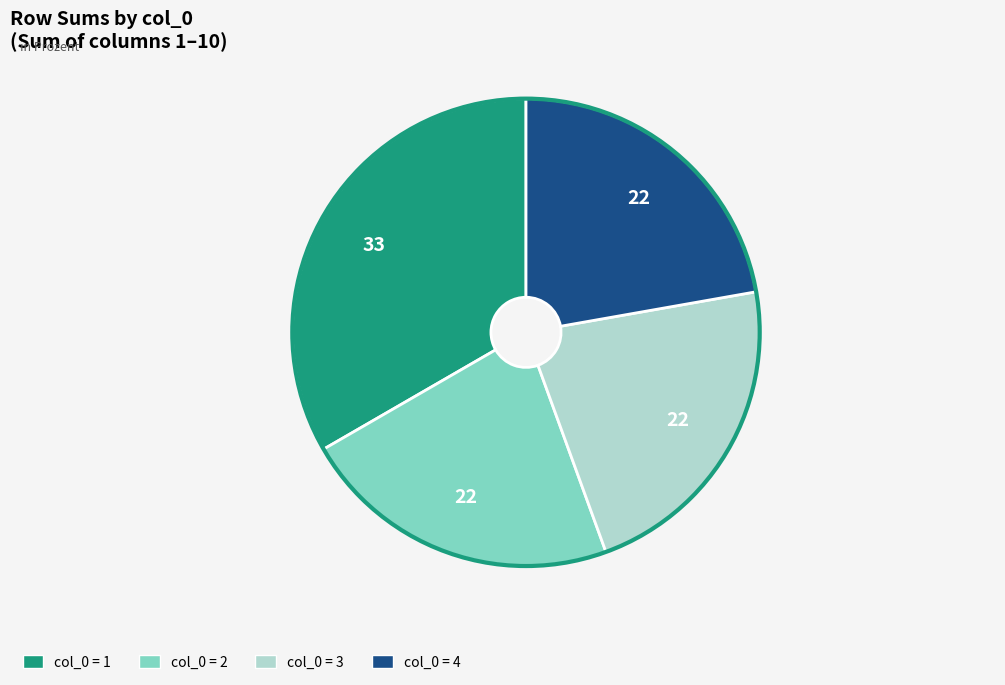

How many segments does this pie chart have?

4